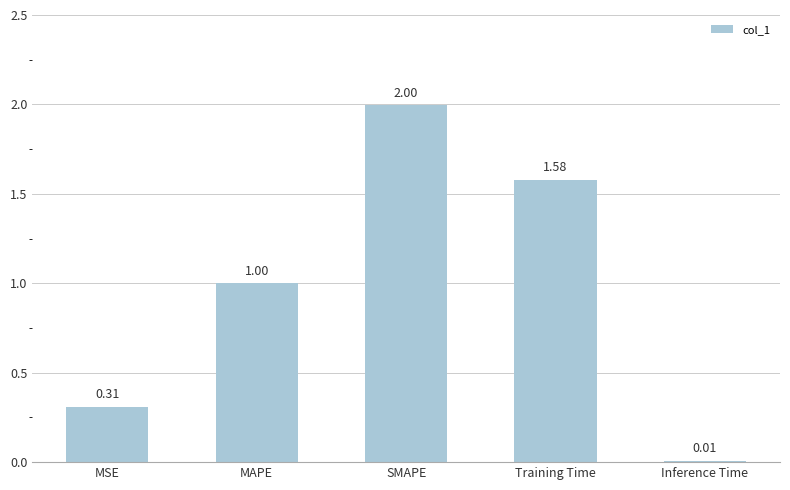

The value at Training Time is 2.7. True or false?

False